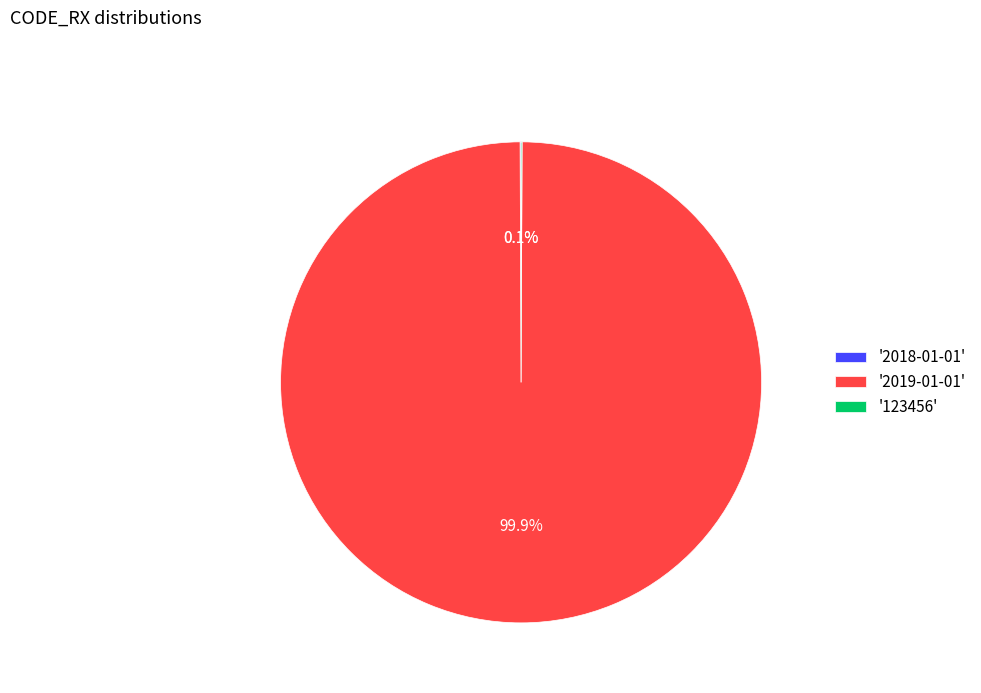

Is there a majority slice in this chart?

Yes